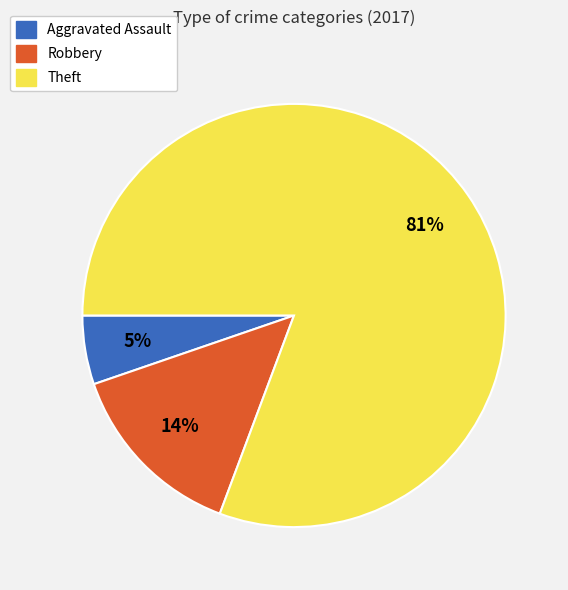

Do Robbery and Theft together represent more than half of the pie?

Yes